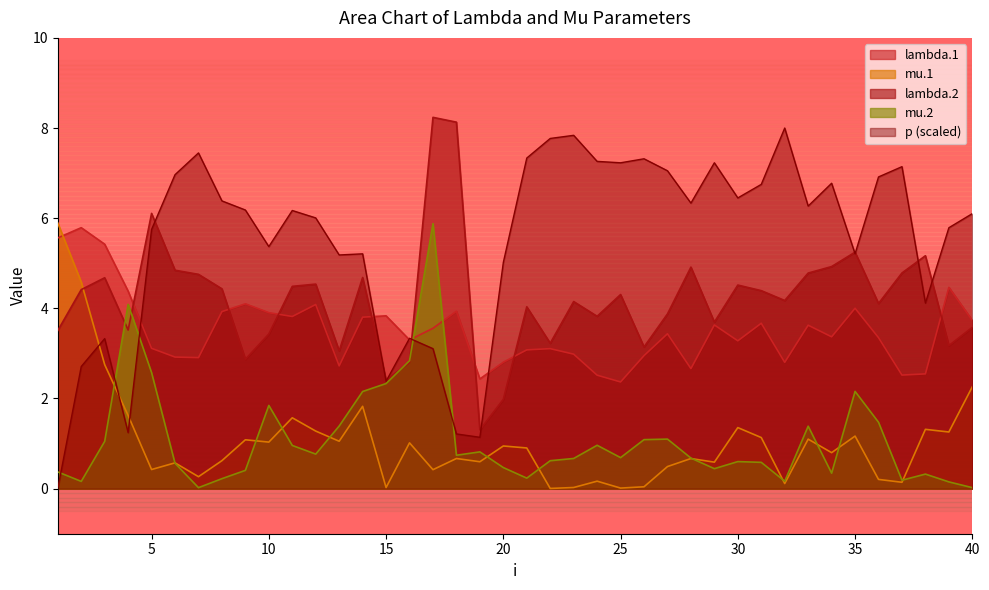

Which category has the lowest value in the lambda.2 series?

19